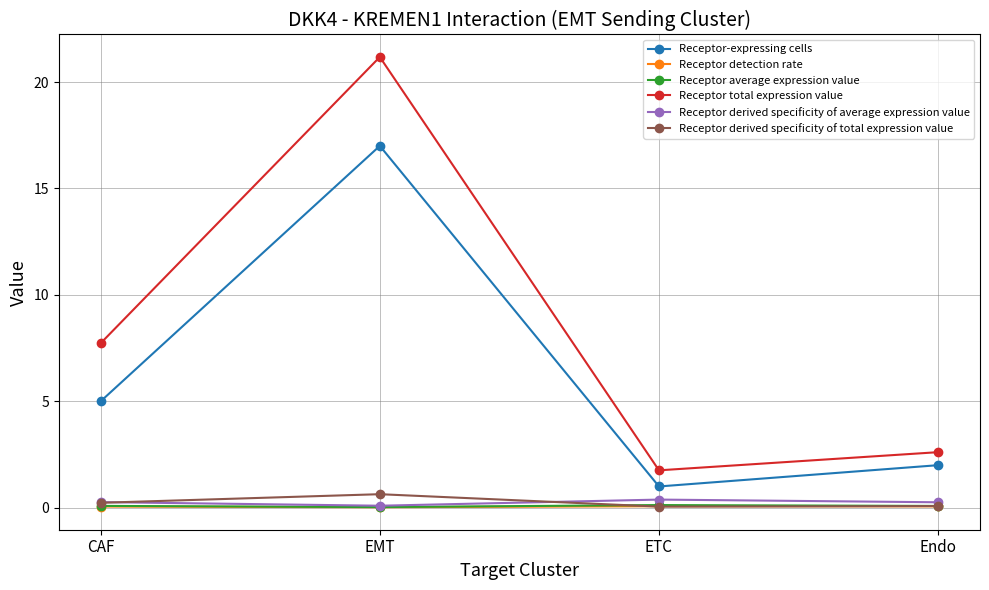

The value of Receptor-expressing cells at EMT is 17.0. True or false?

True